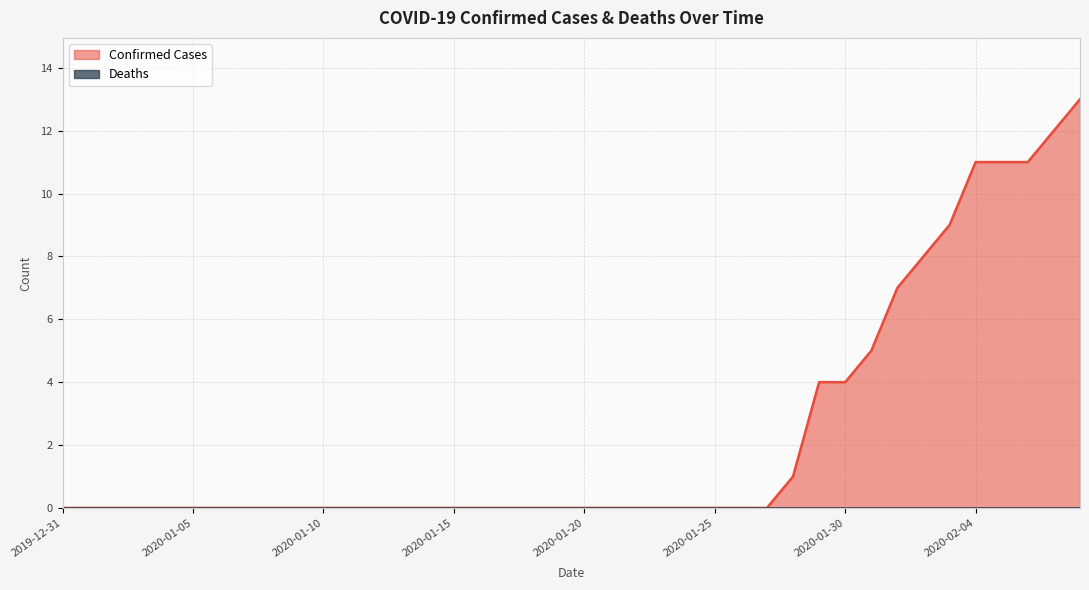

List the labels in order of value, smallest first.

2019-12-31, 2020-01-01, 2020-01-02, 2020-01-03, 2020-01-04, 2020-01-05, 2020-01-06, 2020-01-07, 2020-01-08, 2020-01-09, 2020-01-10, 2020-01-11, 2020-01-12, 2020-01-13, 2020-01-14, 2020-01-15, 2020-01-16, 2020-01-17, 2020-01-18, 2020-01-19, 2020-01-20, 2020-01-21, 2020-01-22, 2020-01-23, 2020-01-24, 2020-01-25, 2020-01-26, 2020-01-27, 2020-01-28, 2020-01-29, 2020-01-30, 2020-01-31, 2020-02-01, 2020-02-02, 2020-02-03, 2020-02-04, 2020-02-05, 2020-02-06, 2020-02-07, 2020-02-08